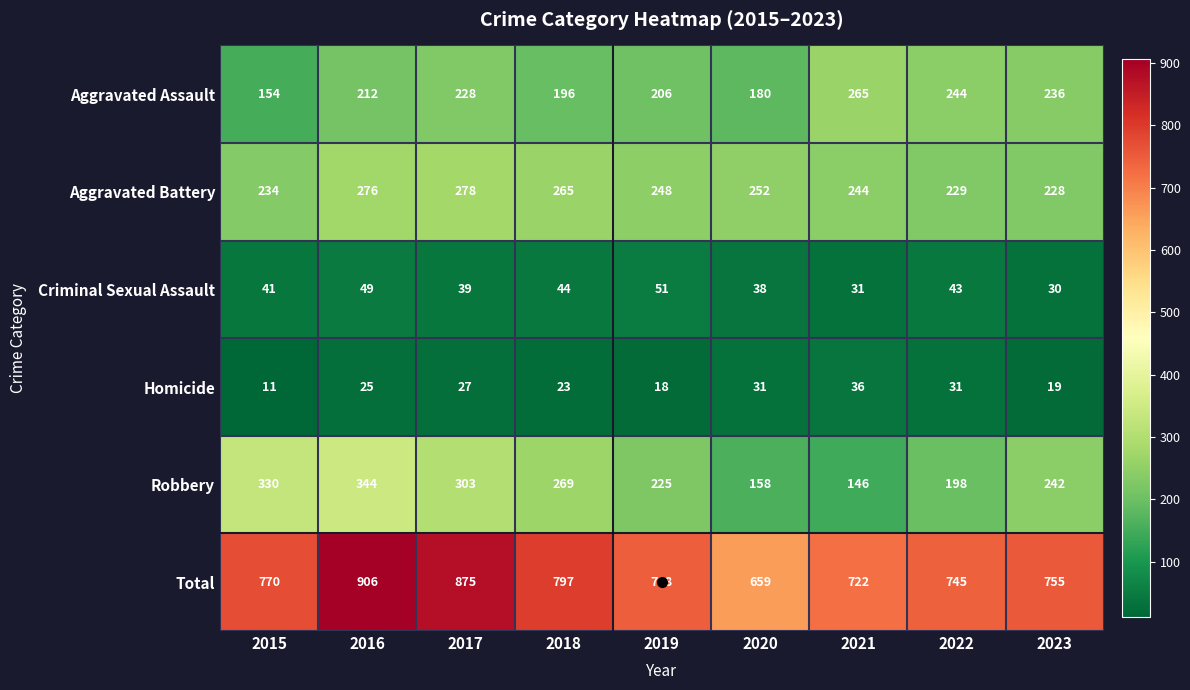

At how many categories does at least one series exceed 538?

9